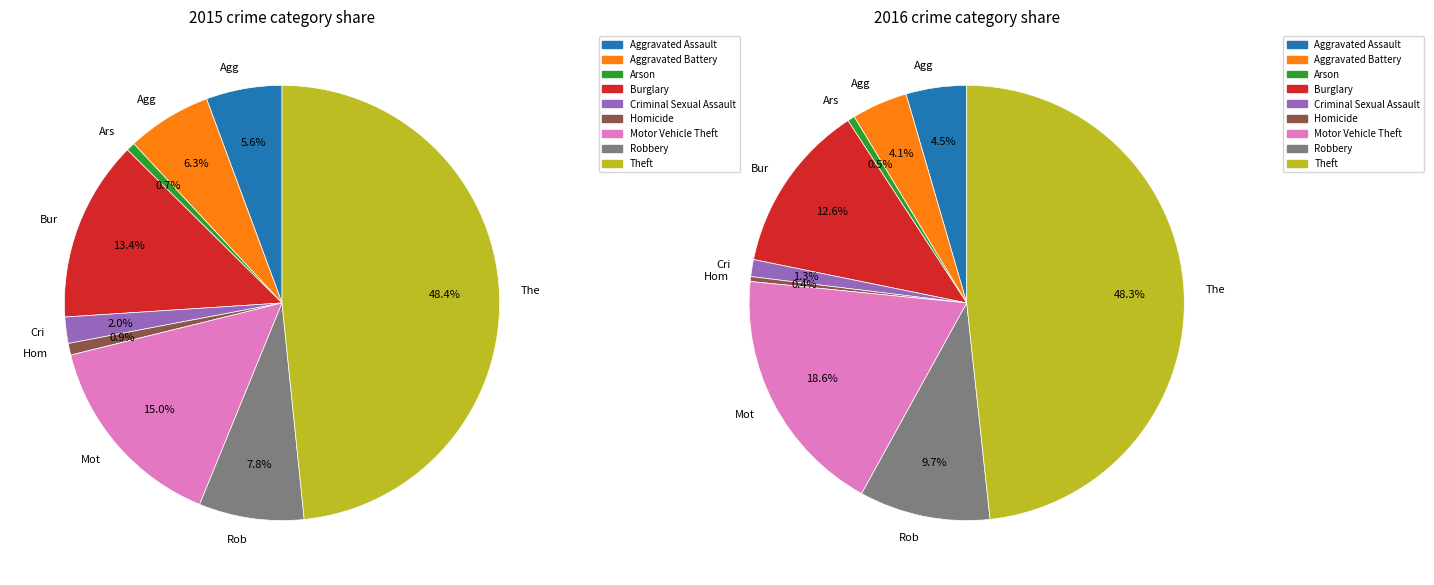

To the nearest percent, what is the combined percentage of Criminal Sexual Assault and Aggravated Battery?

8%